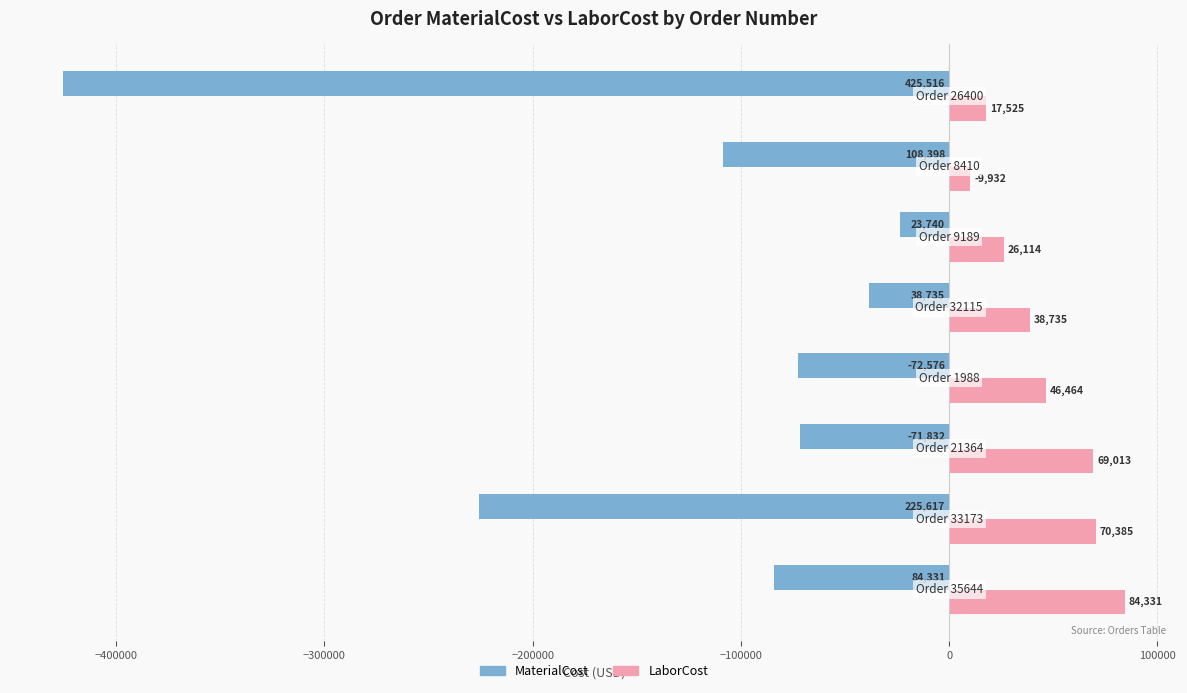

Which series has the largest total across all categories?

LaborCost